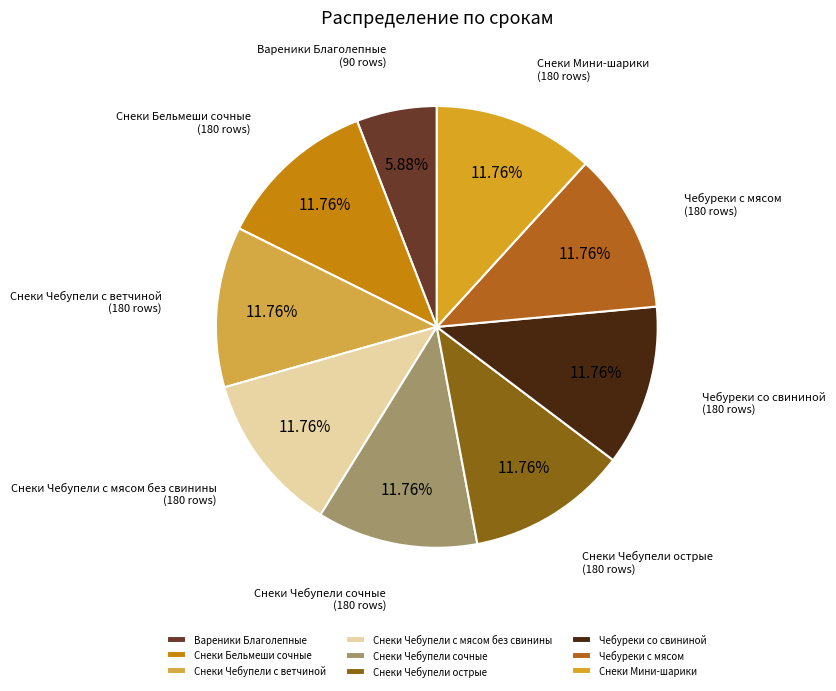

Count the number of slices in the pie.

9